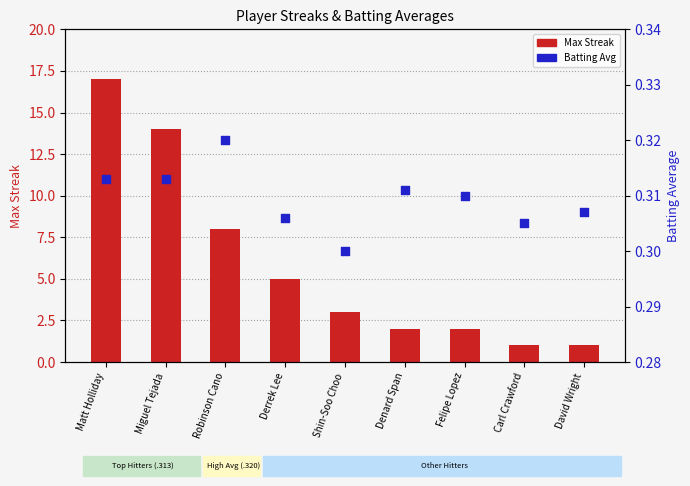

At which category is the sum across all series the highest?

Matt Holliday